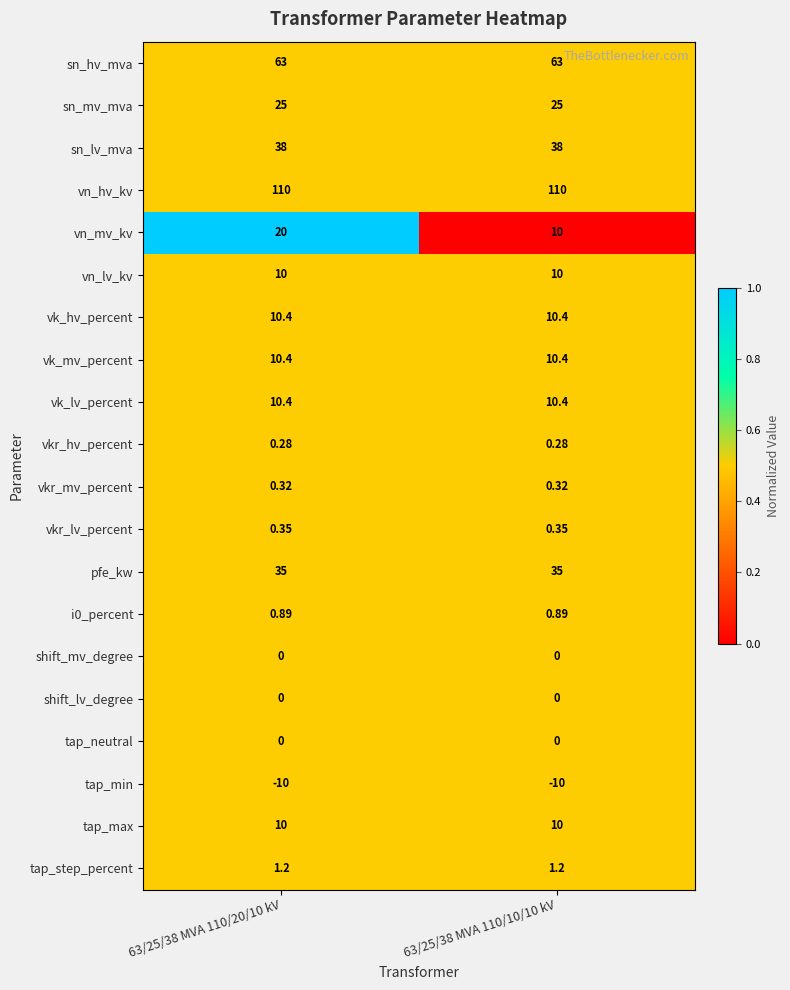

Is the value of vkr_lv_percent at 63/25/38 MVA 110/20/10 kV greater than the value of vk_lv_percent at 63/25/38 MVA 110/20/10 kV?

No